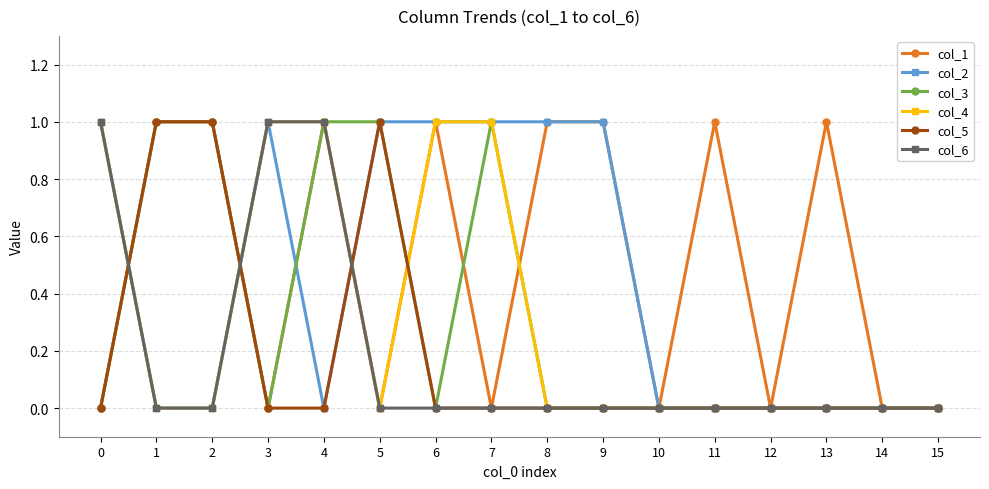

What is the value of the col_5 point at the 2nd from the left?

1